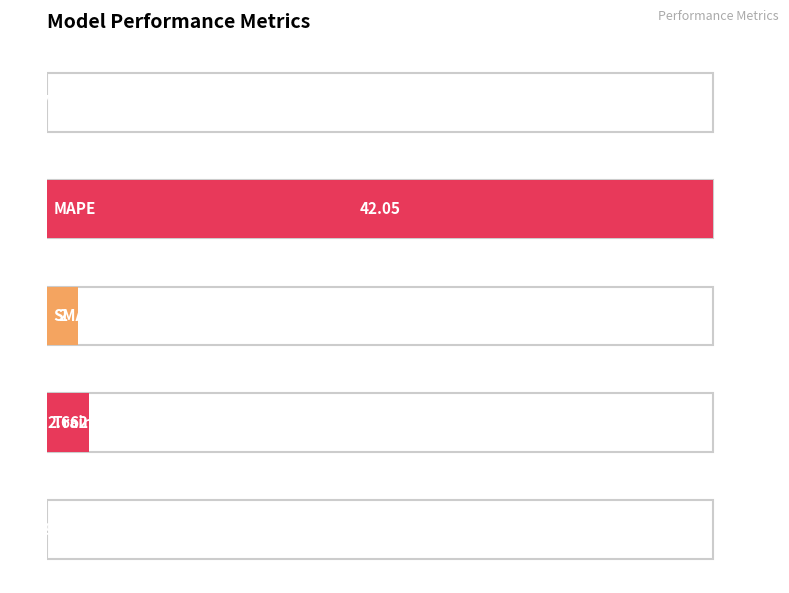

What is the difference between the second highest and minimum values?

6.3